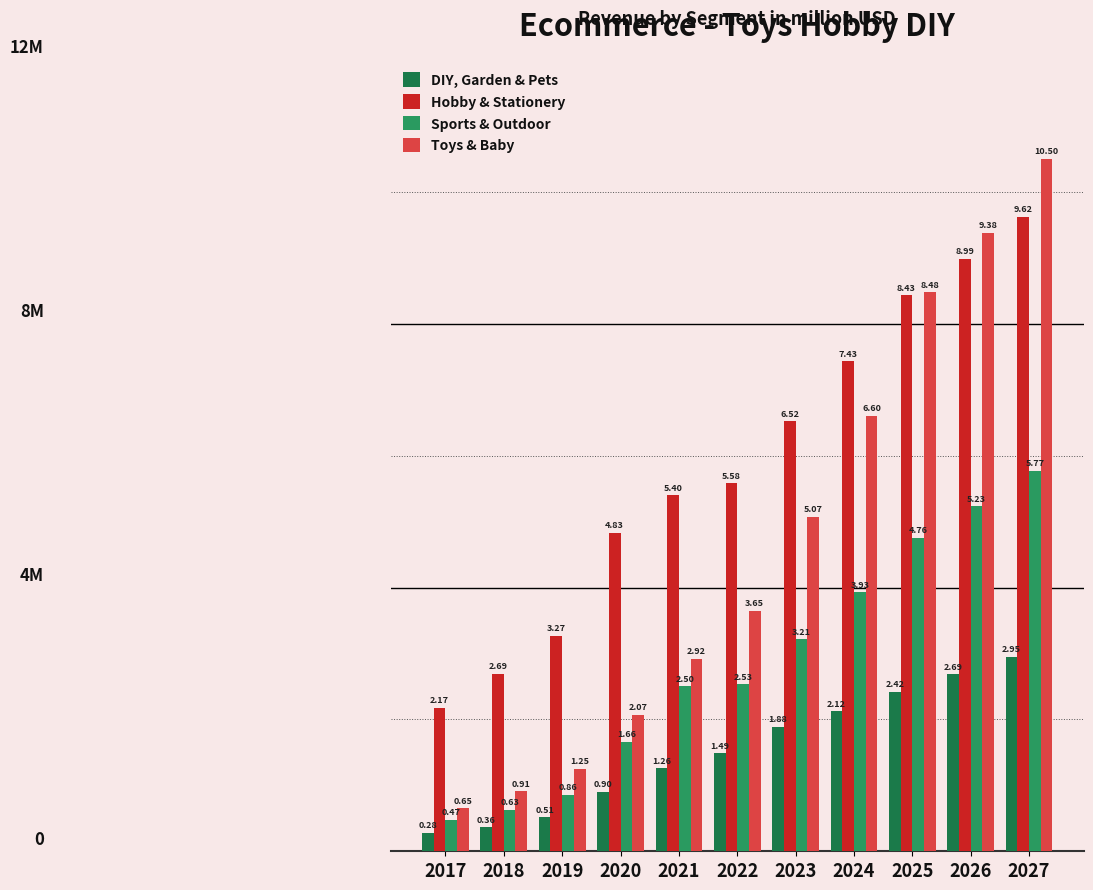

What is the value of the Hobby & Stationery bar at the 10th from the left?

9.0